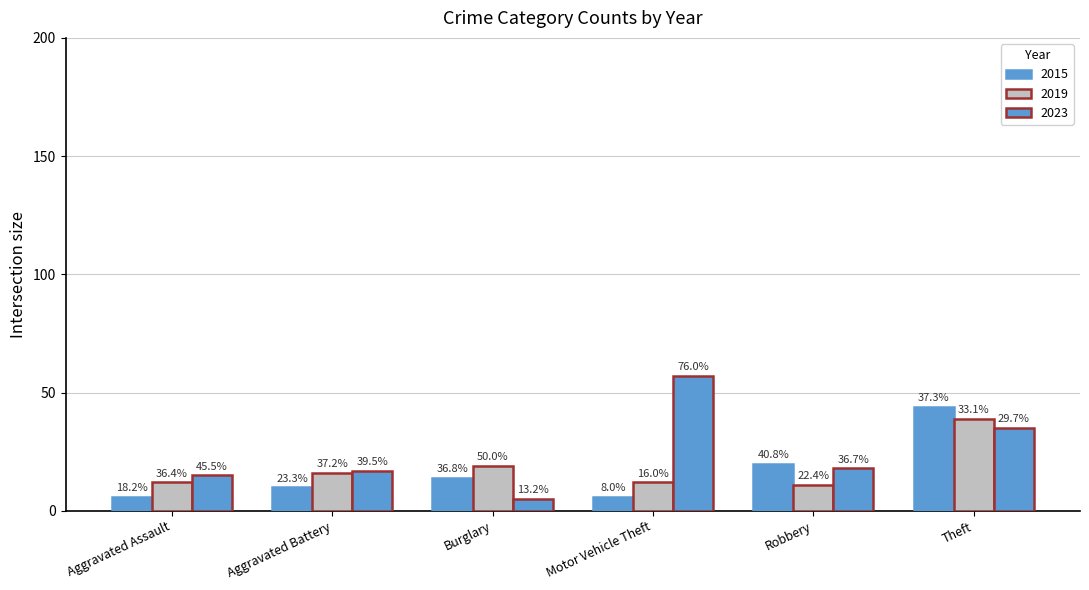

Does the chart contain any negative values?

No